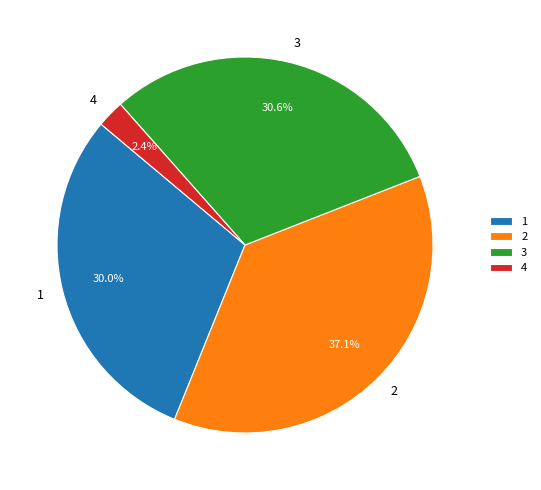

Is there a majority slice in this chart?

No